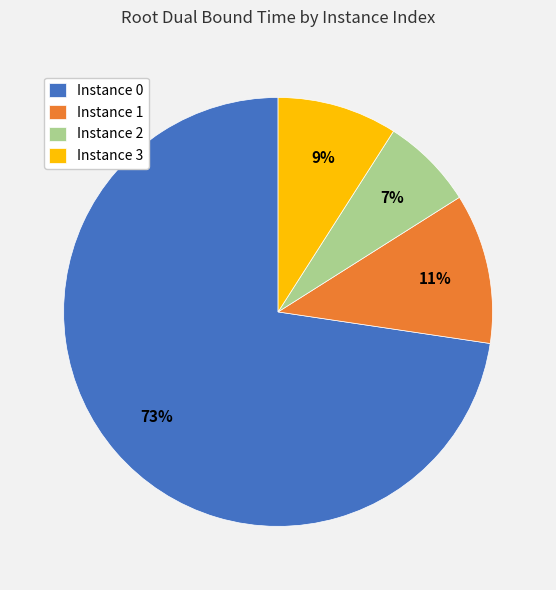

How many segments does this pie chart have?

4